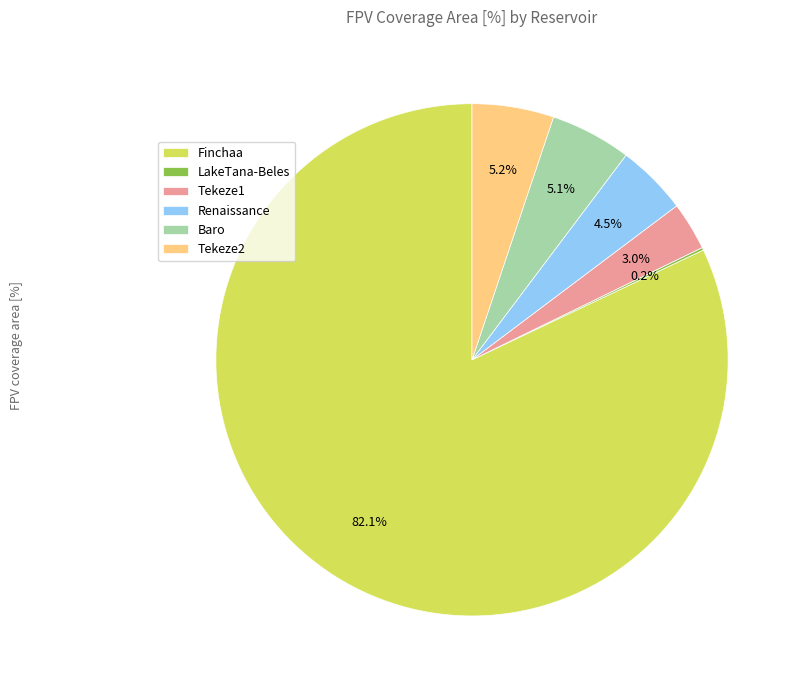

Which category has the biggest portion of the pie?

Finchaa